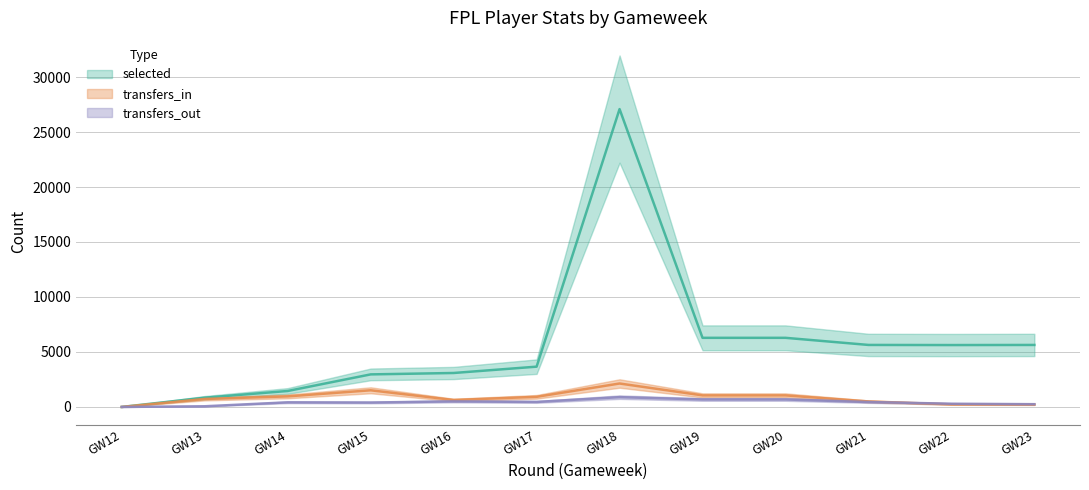

How many interior local peaks does the selected series have?

1